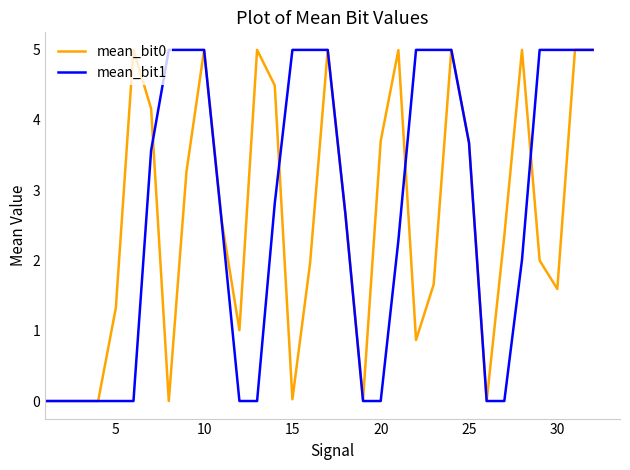

What is the greatest value displayed?

5.0